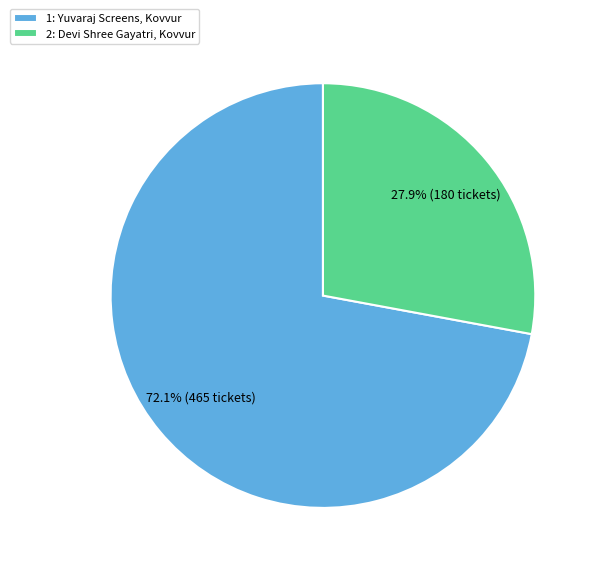

Combined, what portion of the pie is 1: Yuvaraj Screens, Kovvur and 2: Devi Shree Gayatri, Kovvur?

100.0%